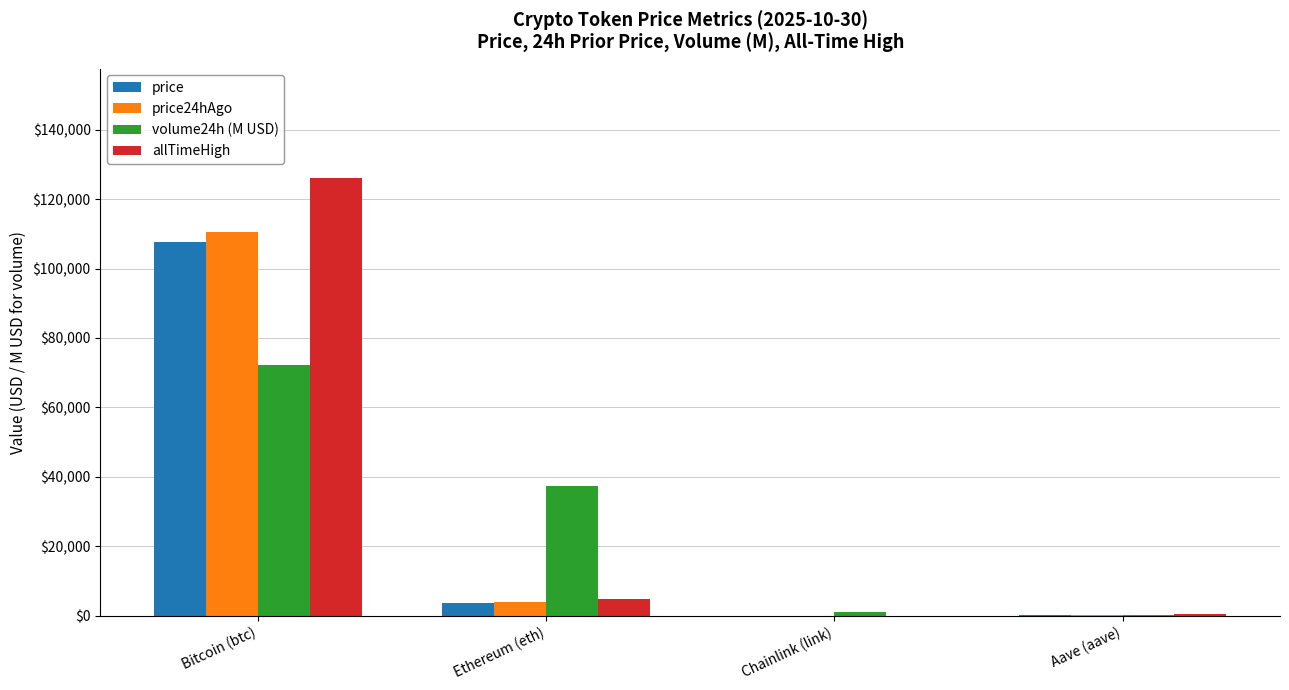

At which label is allTimeHigh closest to 63066?

Ethereum (eth)